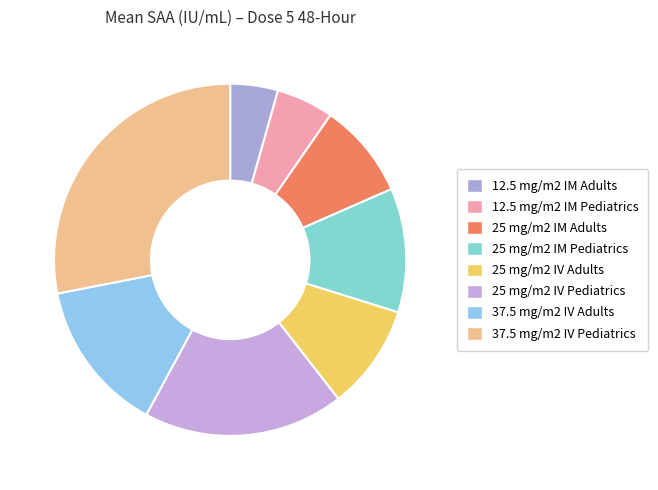

To the nearest percent, what is the difference between the largest and smallest slice percentages?

24%